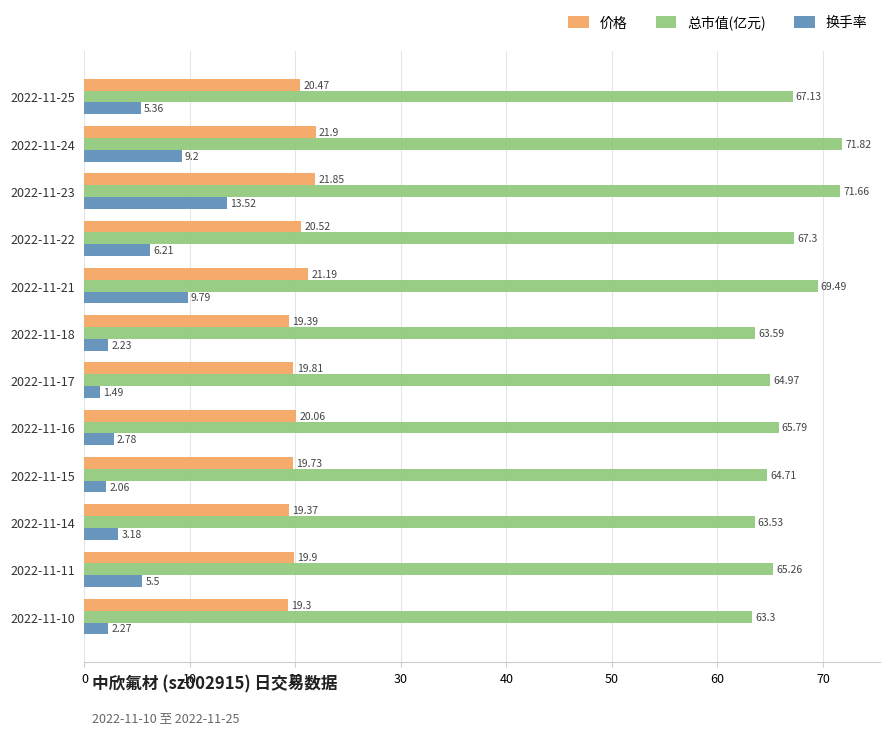

What is the average value of the 价格 series?

20.3